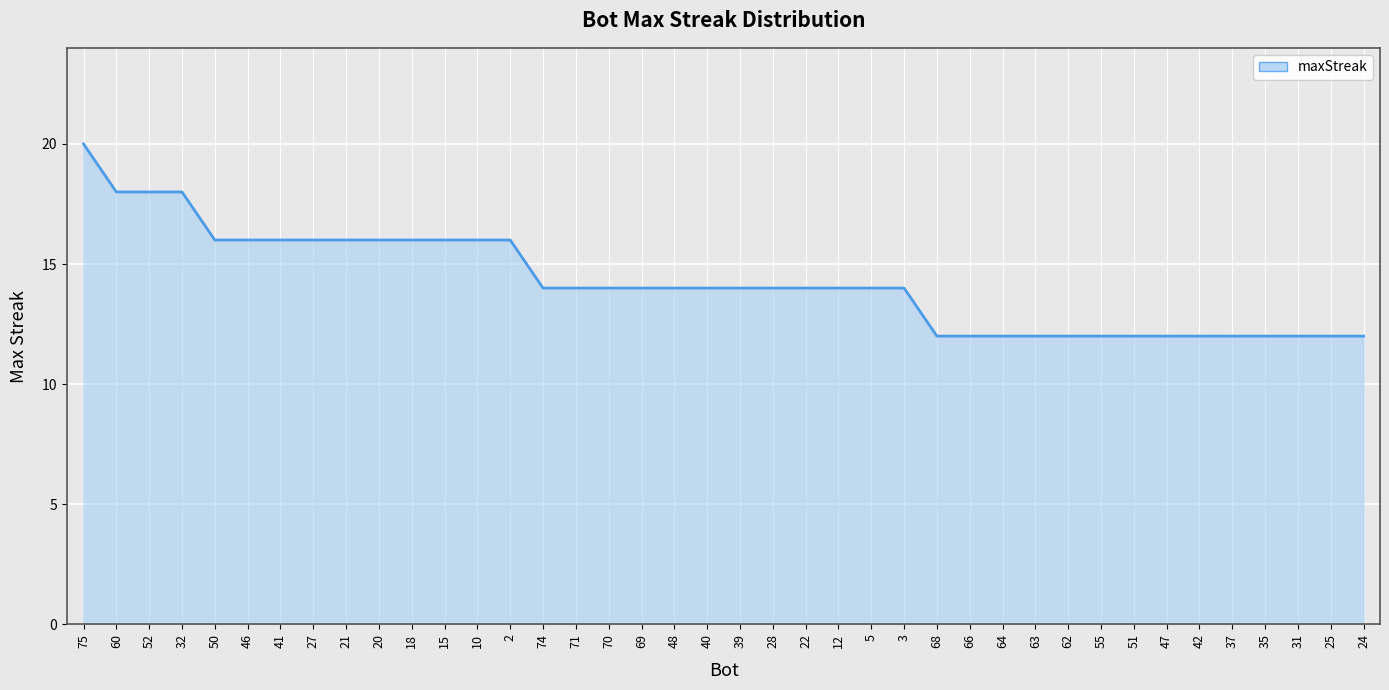

Reading right to left, what are all the values shown in this chart?

12	12	12	12	12	12	12	12	12	12	12	12	12	12	14	14	14	14	14	14	14	14	14	14	14	14	16	16	16	16	16	16	16	16	16	16	18	18	18	20